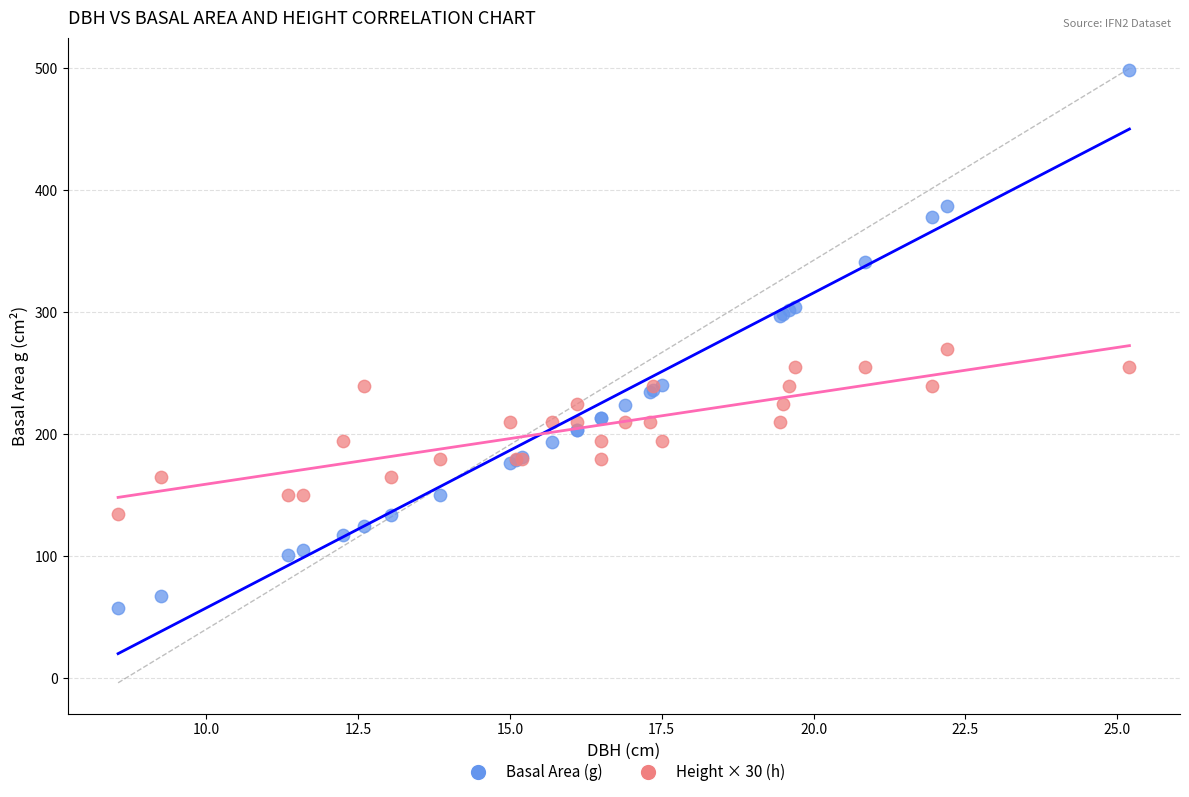

Across all series, what Y value is closest to 278?

270.0